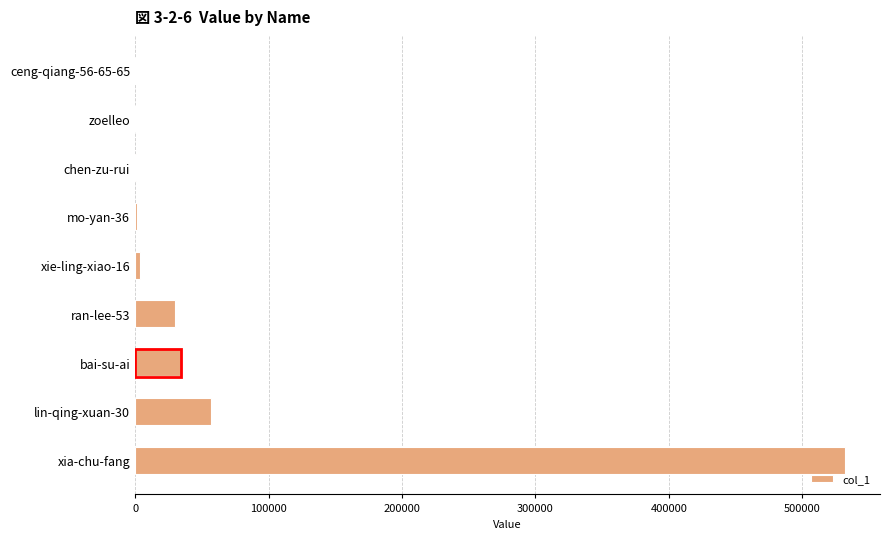

Where is the data nearest to the value 265777?

lin-qing-xuan-30